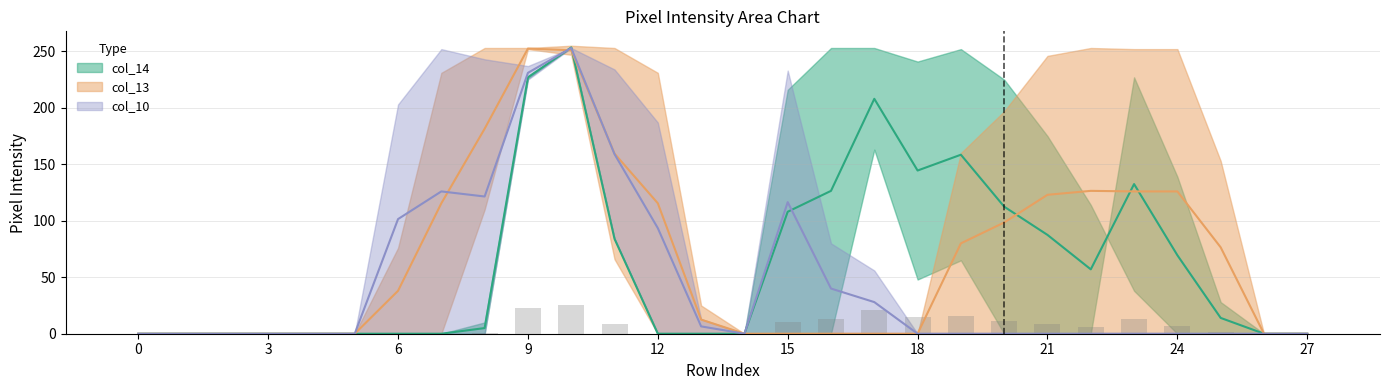

Between 21 and 2, which is larger?

21